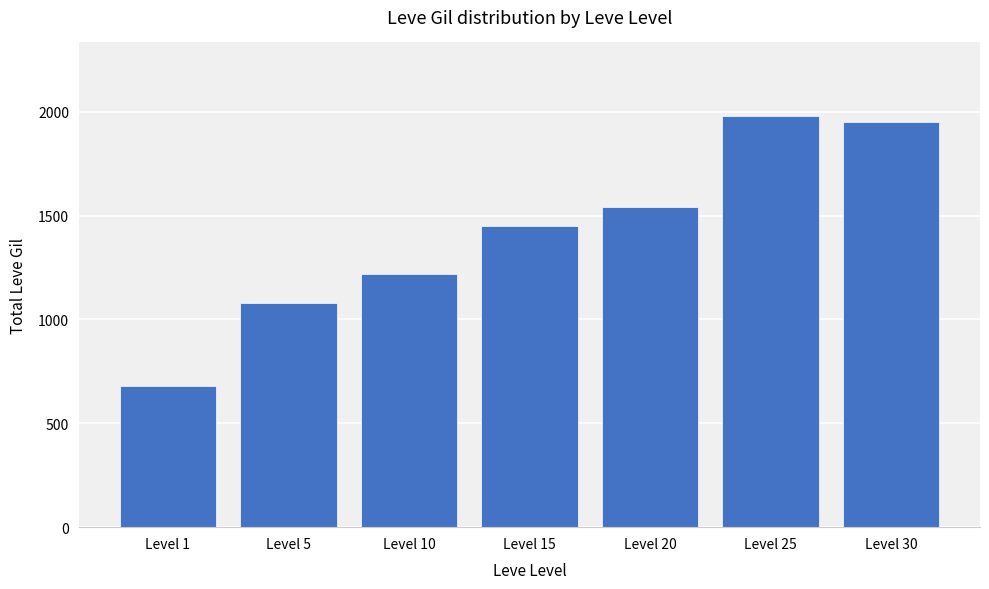

What is the change in value from Level 15 to Level 30?

+503